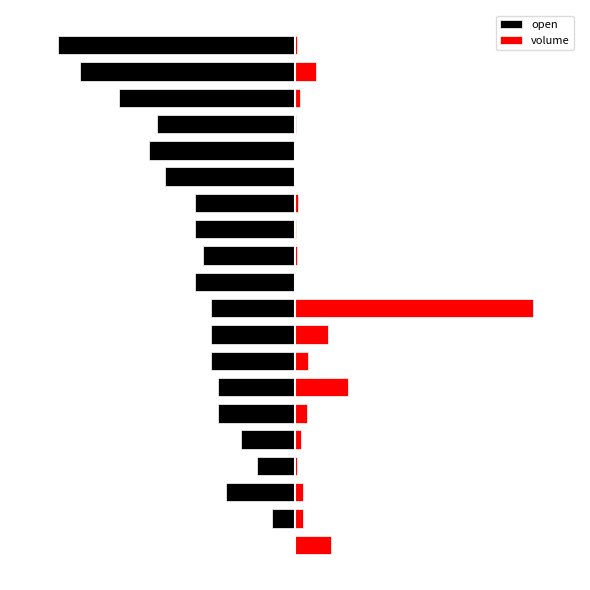

What is the sum of the volume values at 9 and 18?

10.9